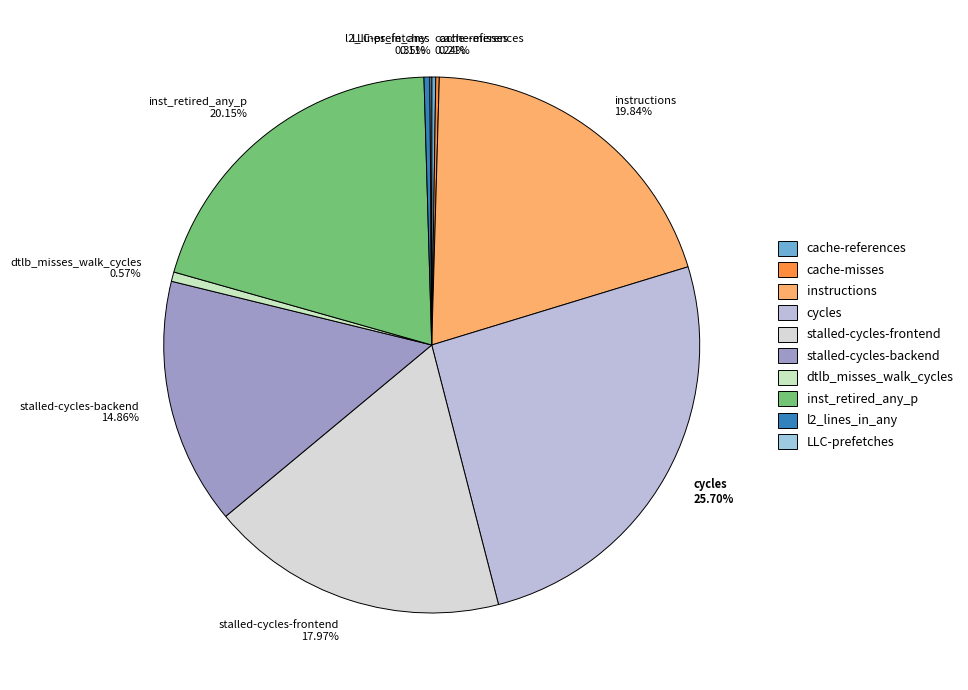

Does stalled-cycles-backend 14.86% represent more than half of the total?

No